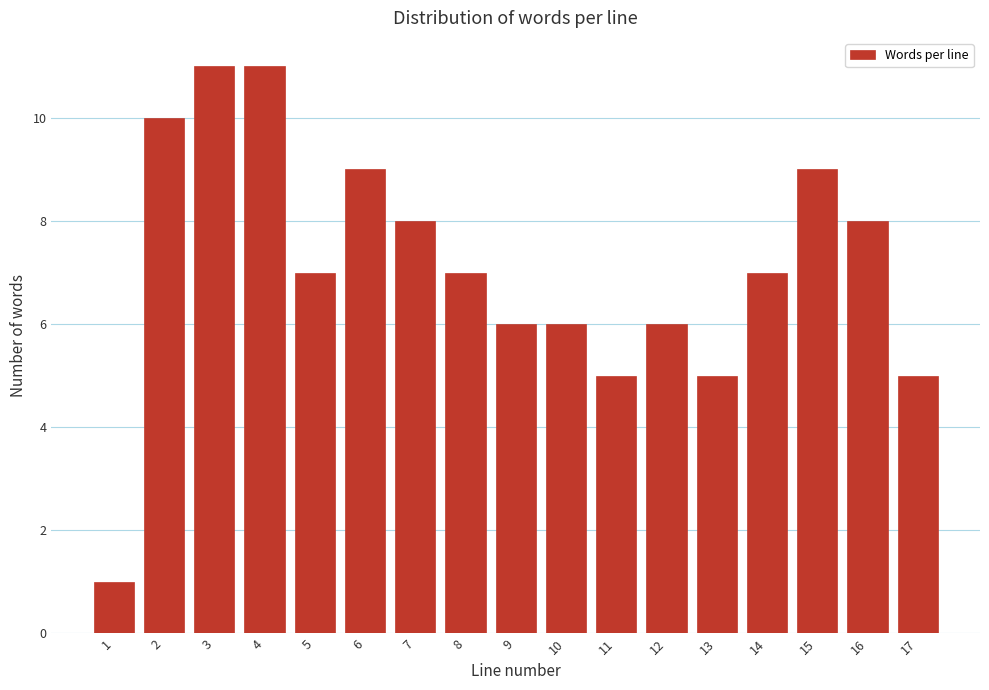

Reading left to right, list all the values displayed in this chart.

1	10	11	11	7	9	8	7	6	6	5	6	5	7	9	8	5